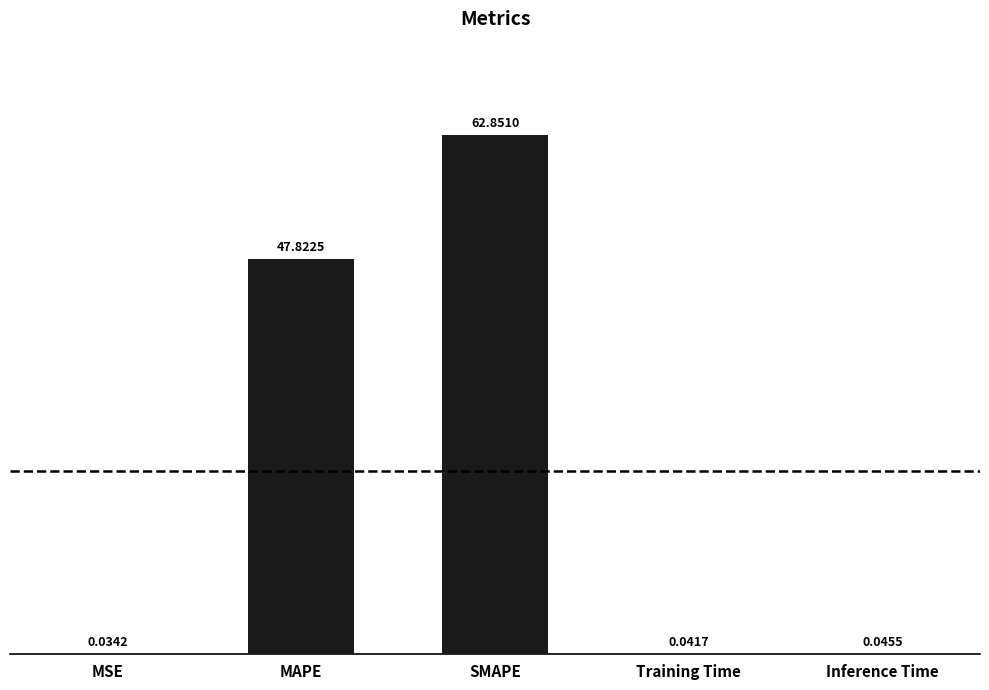

What is the change in value from MSE to SMAPE?

+62.8